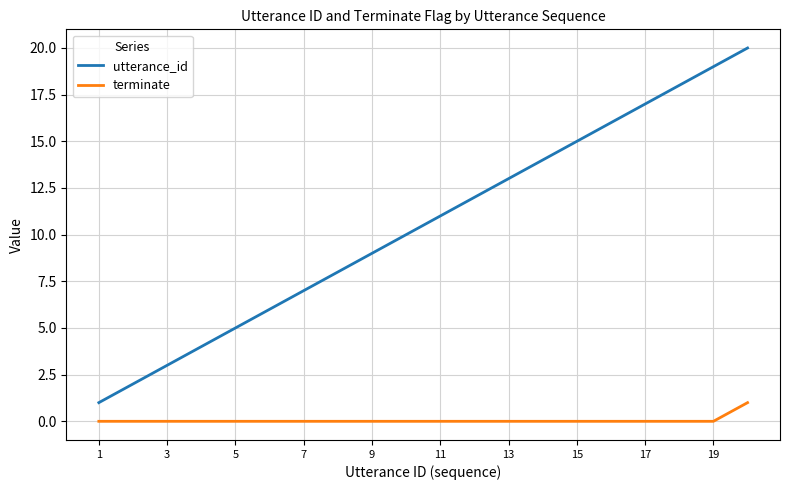

Which series has the largest range (max minus min)?

utterance_id